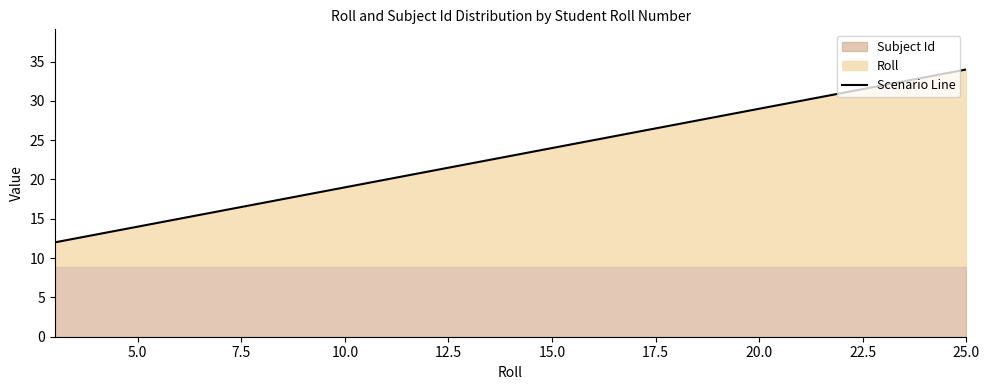

The Scenario Line series shows 29 at 20.0. True or false?

True